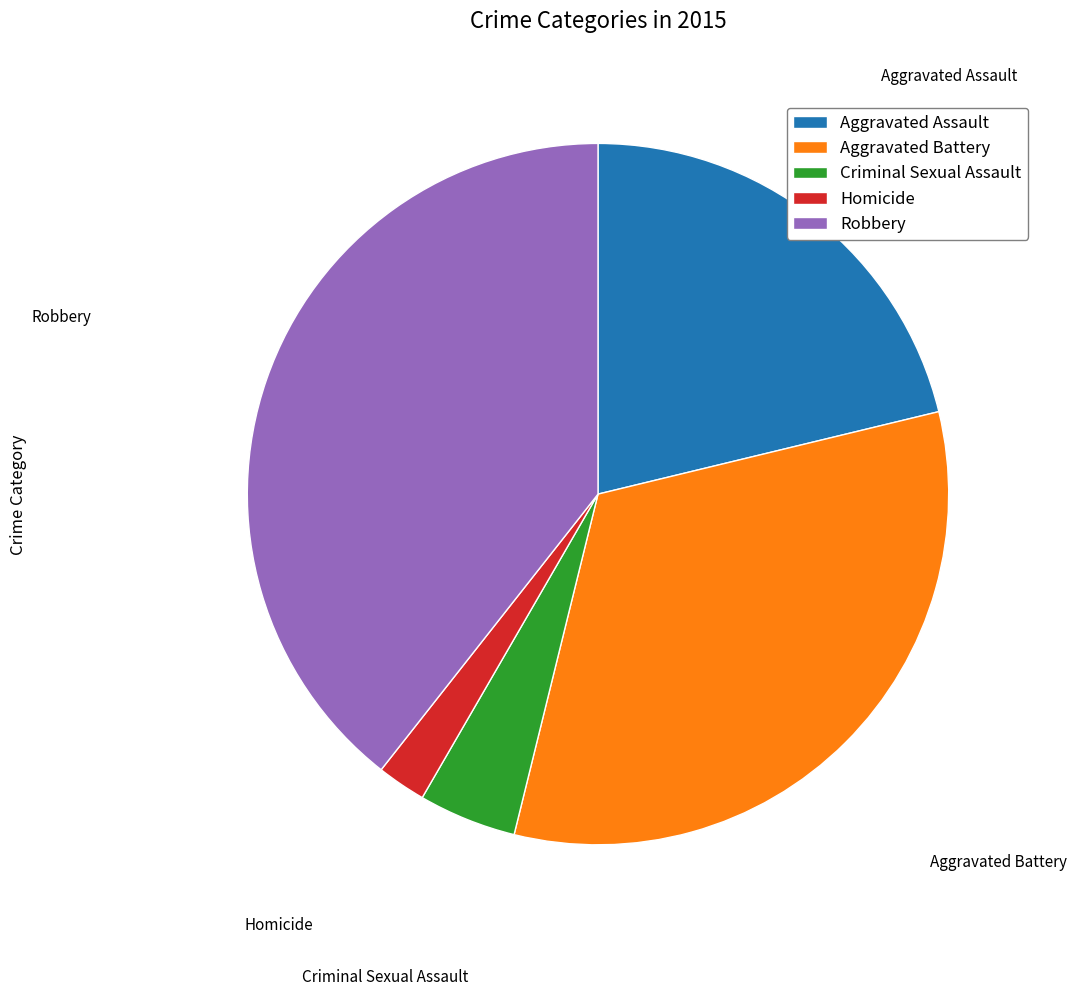

Does Homicide account for over 50% of the chart?

No